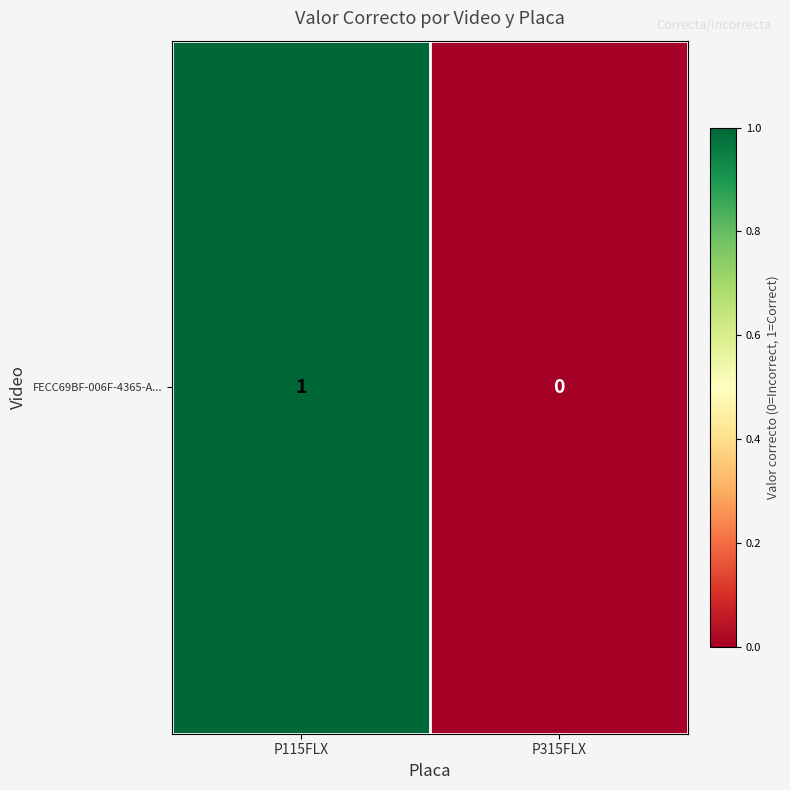

List the labels in order of value, smallest first.

P315FLX, P115FLX